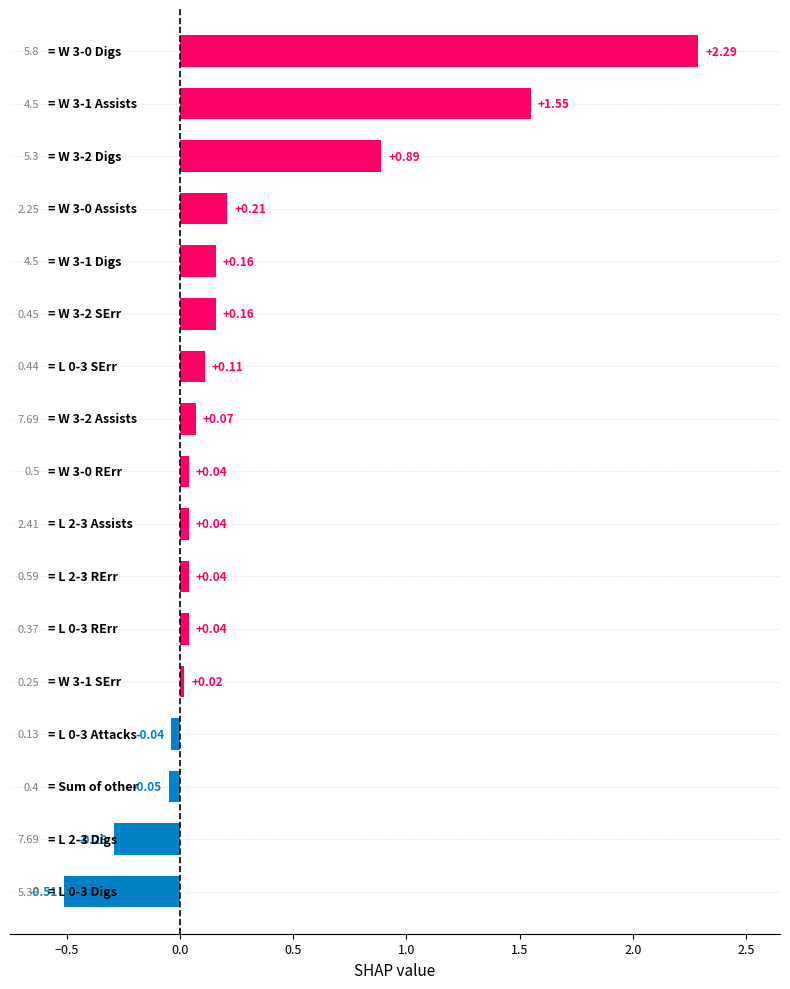

What is the difference between the maximum and minimum values?

2.8